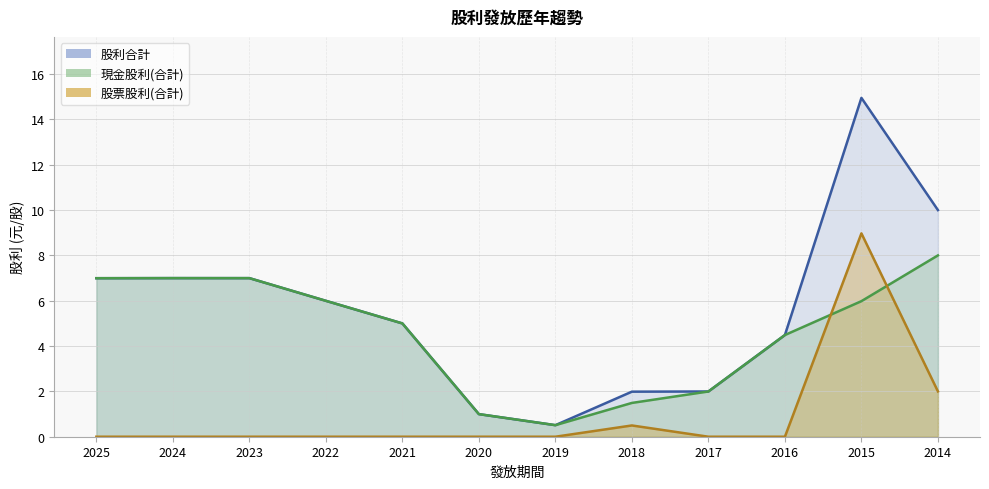

Where is the first local minimum for 股利合計?

2019